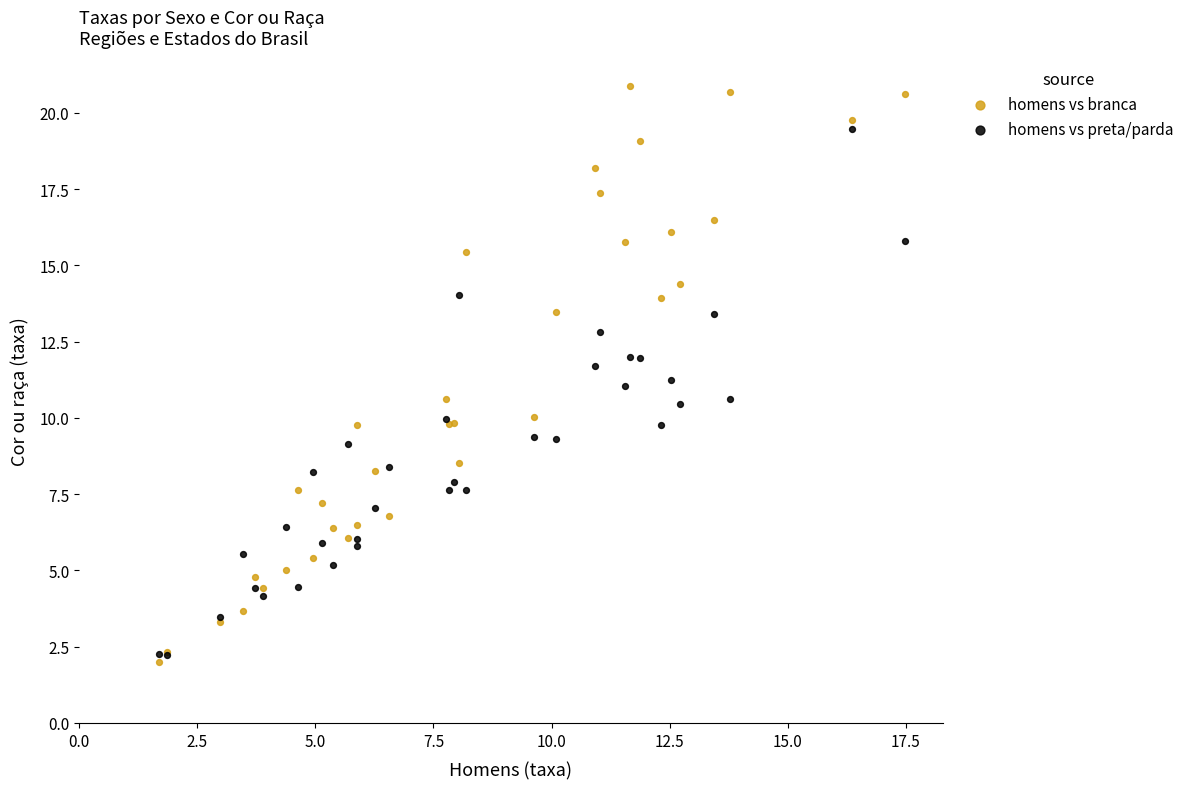

What are all the series names shown in the legend?

homens vs branca, homens vs preta/parda